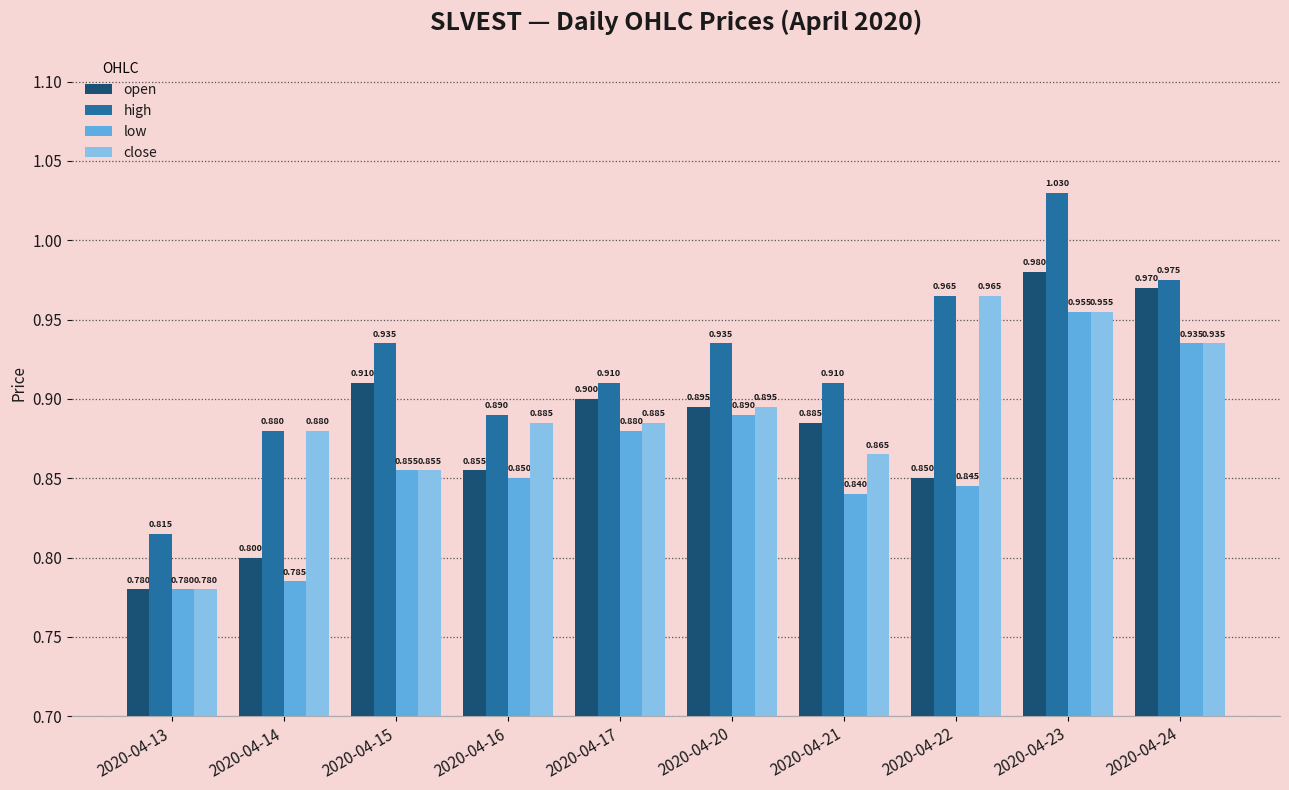

What is the difference between the maximum and minimum values in the high series?

0.2